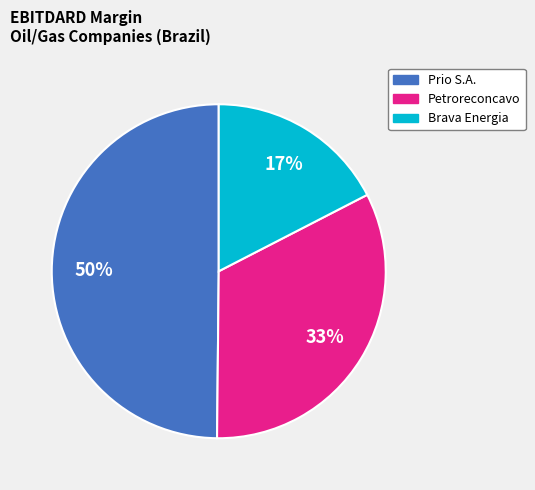

Rank the categories by value from lowest to highest.

Brava Energia, Petroreconcavo, Prio S.A.